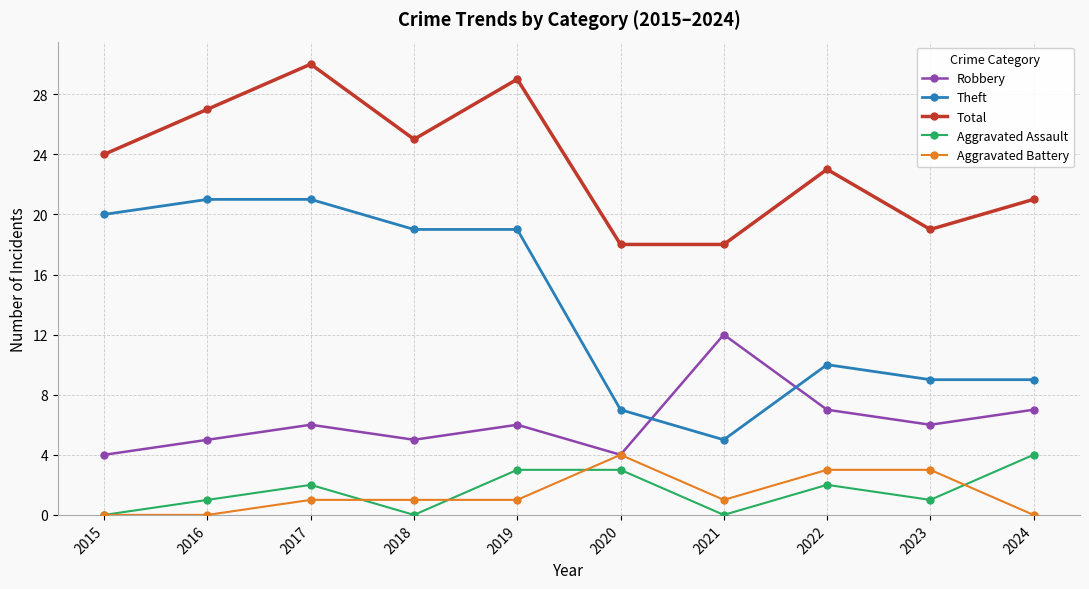

Is it true that Theft equals 2 at 2021?

False